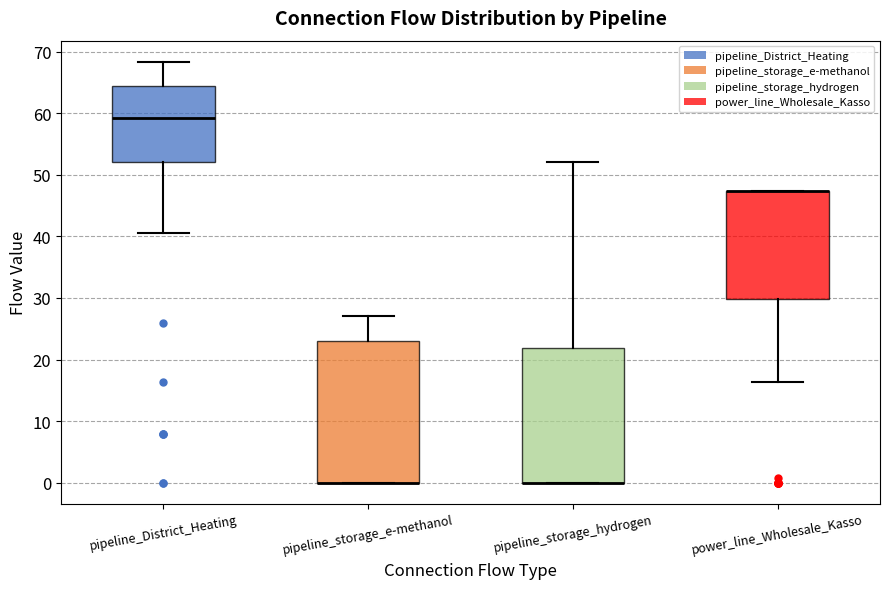

Reading left to right, transcribe this box plot: for each box, give where its median line is, the range the box spans, and where its two whiskers end, as read against the y-axis. The values are not printed on the chart, so give them approximately, as read against the axis.

pipeline_District_Heating: median 59, box 52 to 64, whiskers 41 to 68
pipeline_storage_e-methanol: median 0 (drawn on the box's lower edge), box 0 to 23, whiskers 0 to 27
pipeline_storage_hydrogen: median 0 (drawn on the box's lower edge), box 0 to 22, whiskers 0 to 52
power_line_Wholesale_Kasso: median 47 (drawn on the box's upper edge), box 30 to 47, whiskers 16 to 47